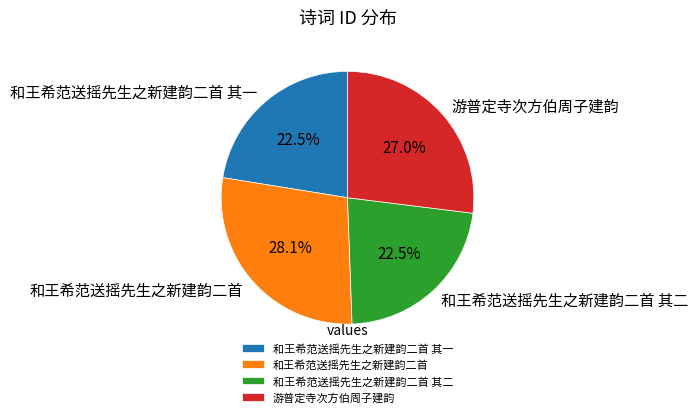

Which slice is the largest?

和王希范送摇先生之新建韵二首